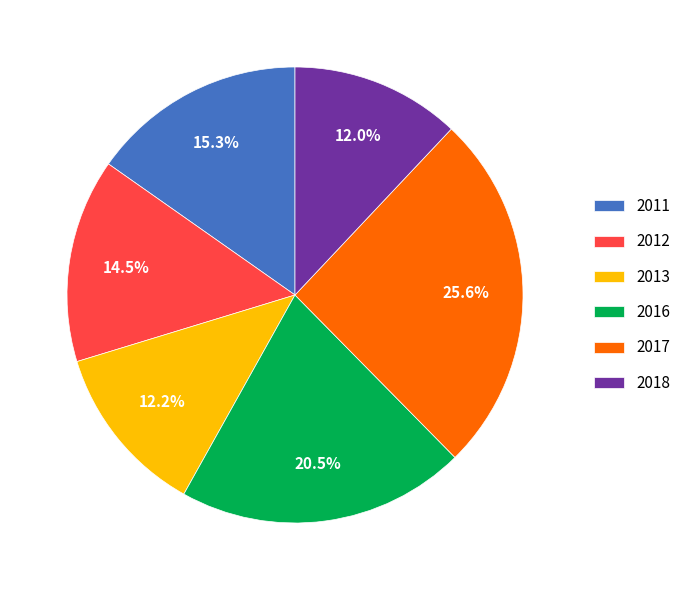

Which slice is the largest?

2017